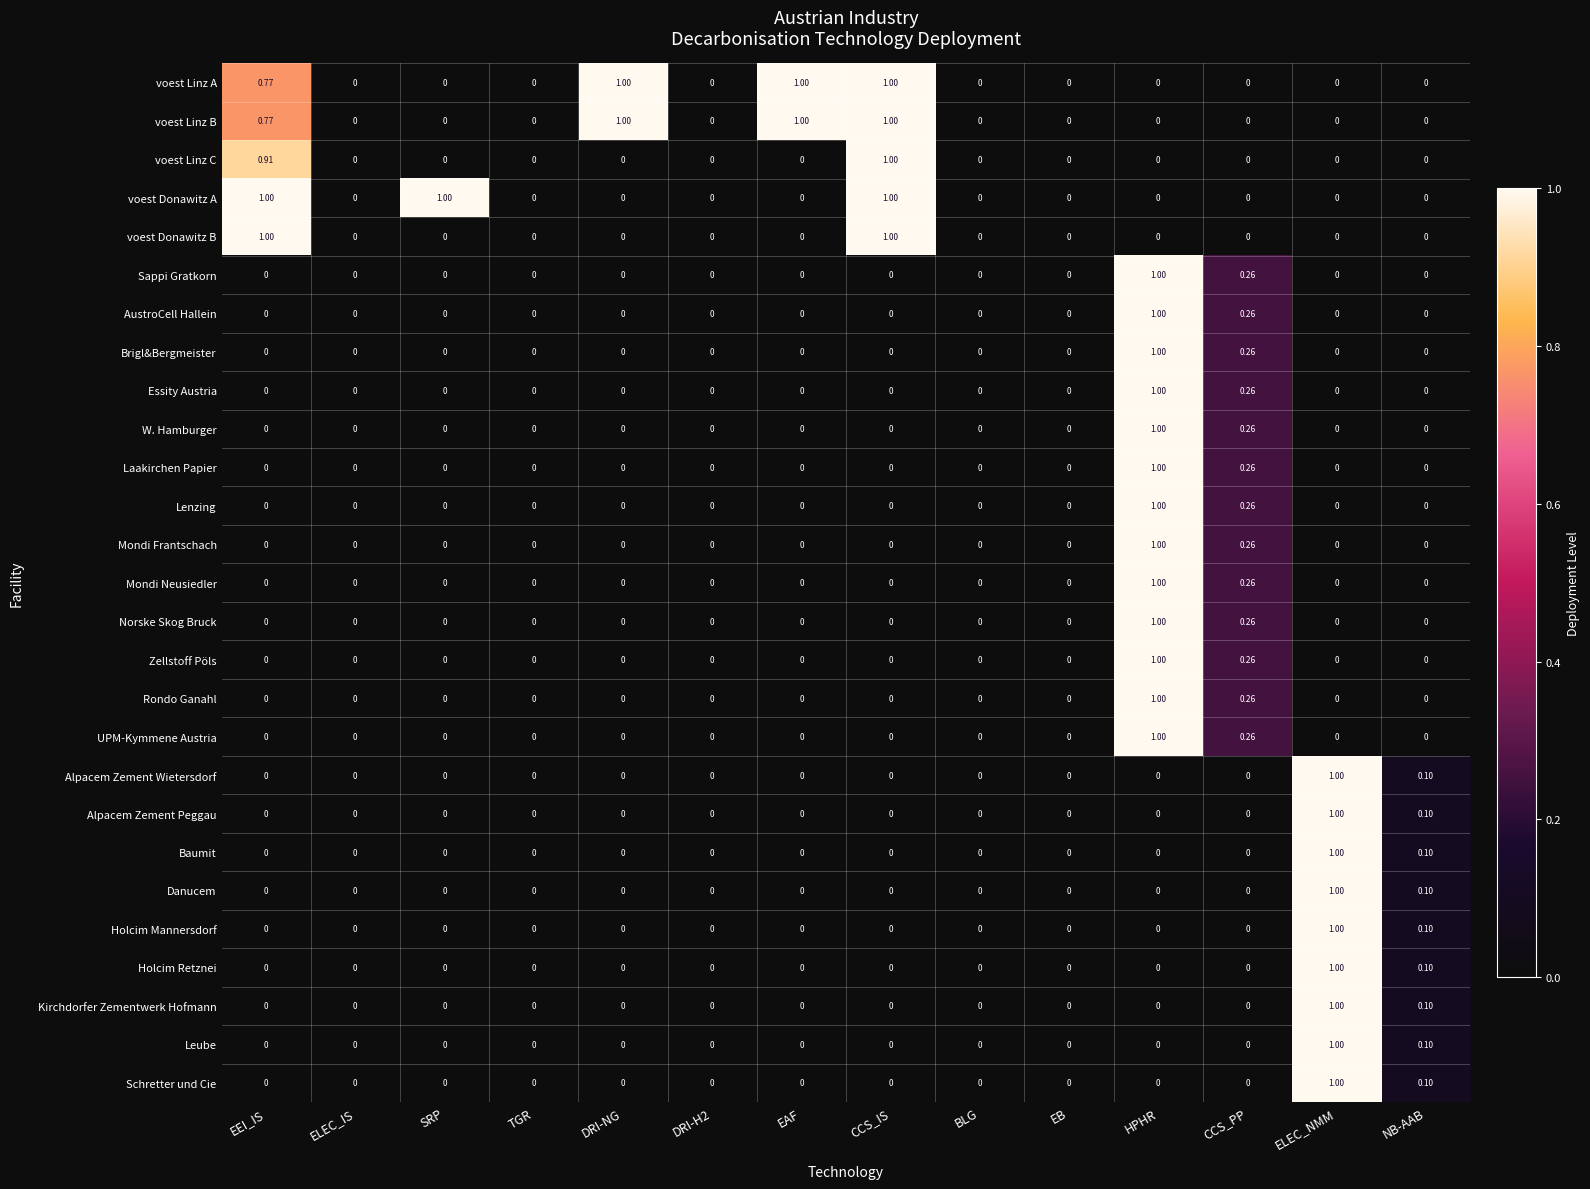

At which category is the sum across all series the highest?

HPHR